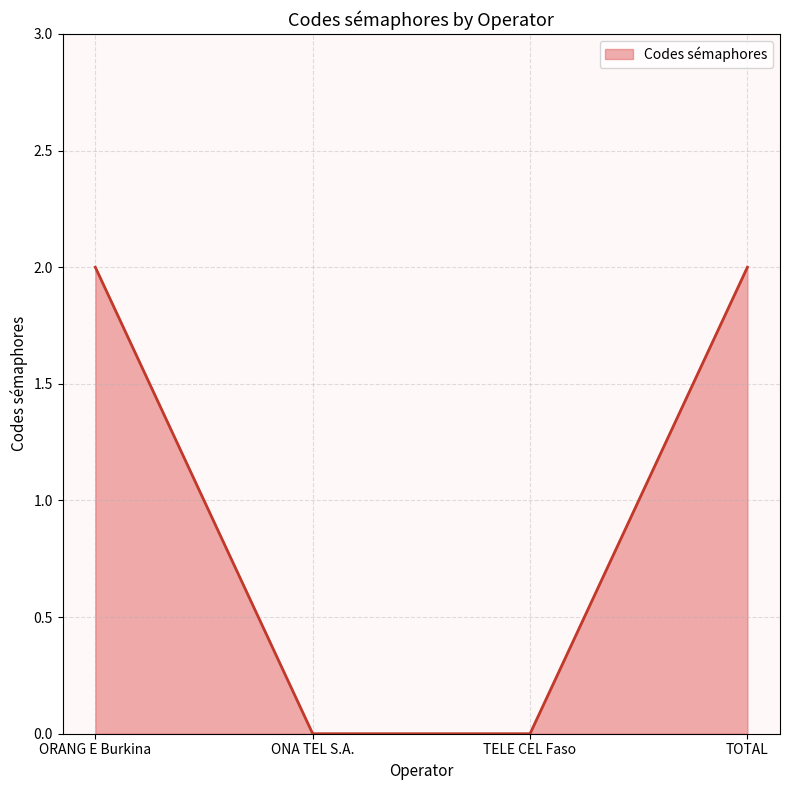

What position from the right is ONA TEL S.A.?

3